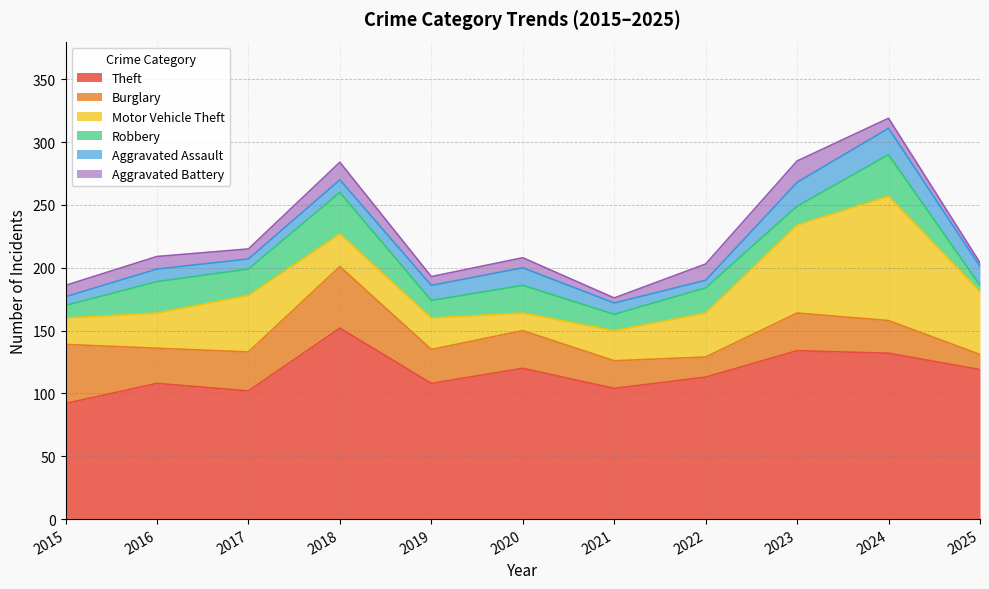

Reading left to right, list all the values displayed in this chart.

Theft: 92	108	102	152	108	120	104	113	134	132	119
Burglary: 47	28	31	49	27	30	22	16	30	26	12
Motor Vehicle Theft: 21	28	45	26	25	14	24	35	70	99	50
Robbery: 10	25	21	33	14	22	13	20	15	33	5
Aggravated Assault: 7	10	8	10	12	14	9	6	19	21	15
Aggravated Battery: 9	10	8	14	7	8	4	13	17	8	3